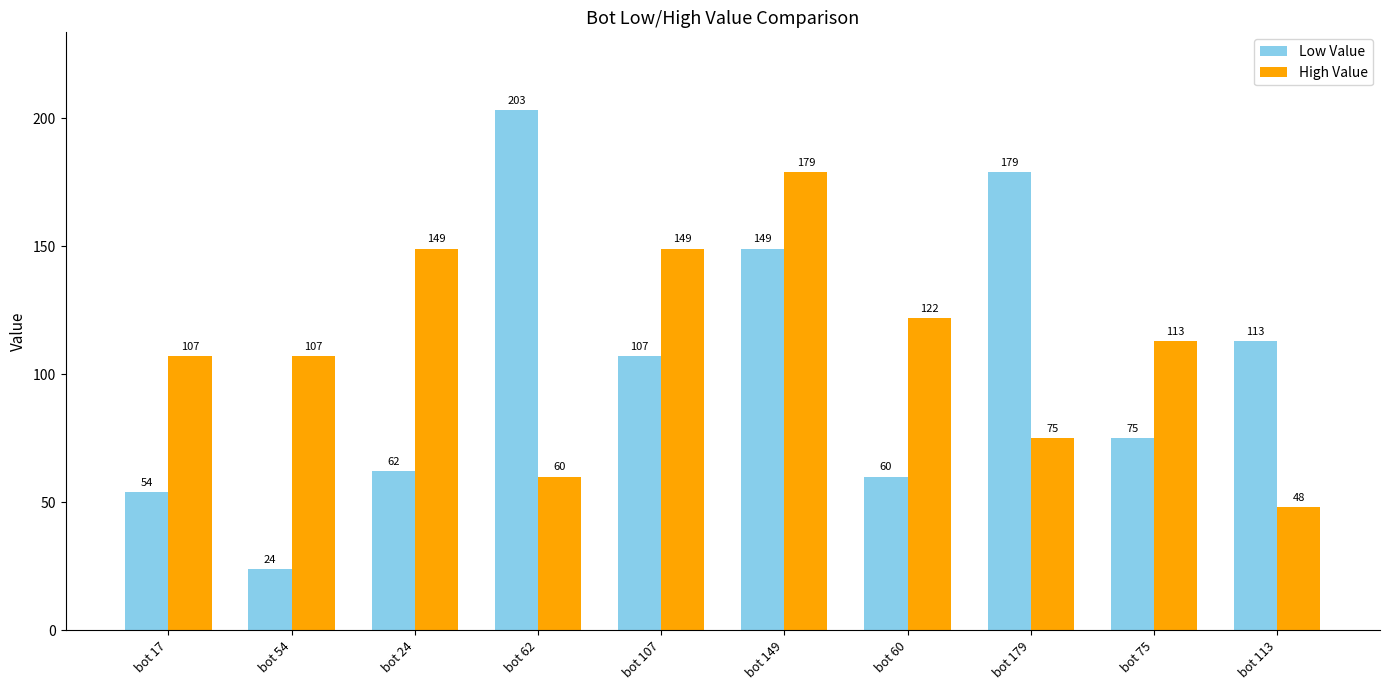

At how many categories does at least one series exceed 115?

6